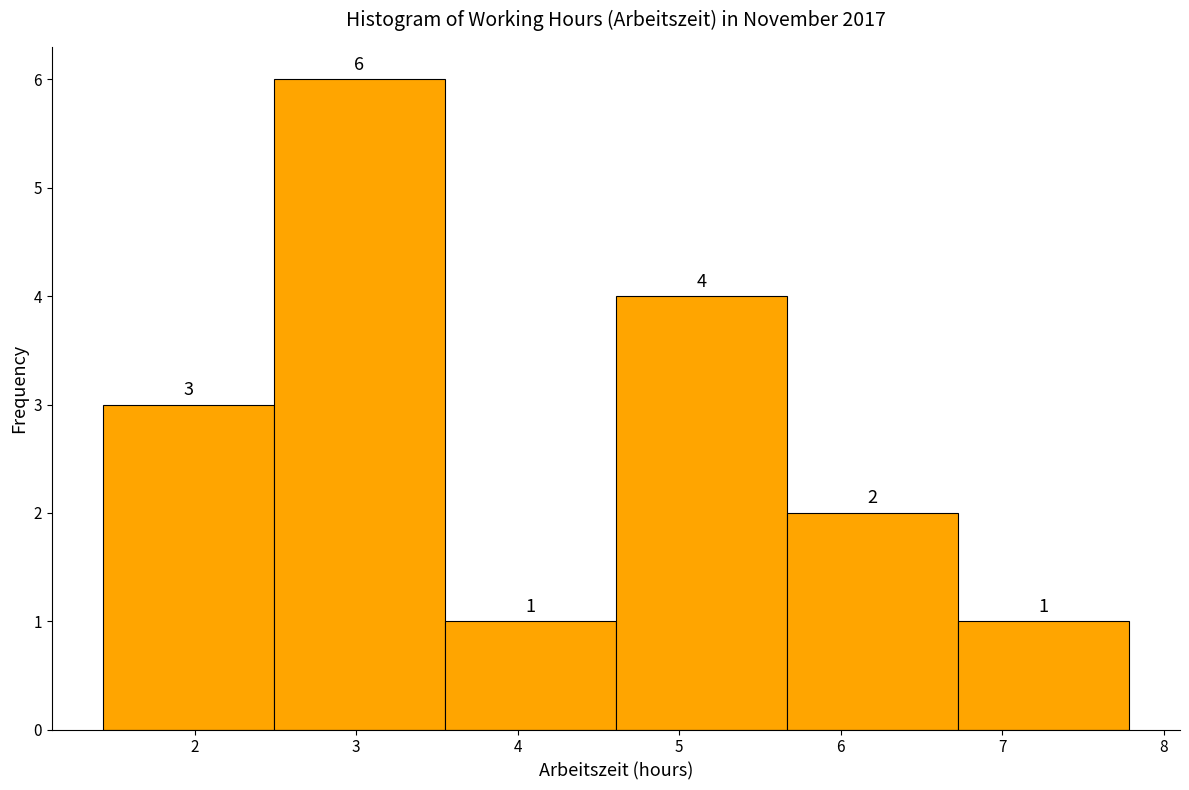

Which range on the x-axis has the tallest bar?

2.5 to 3.6